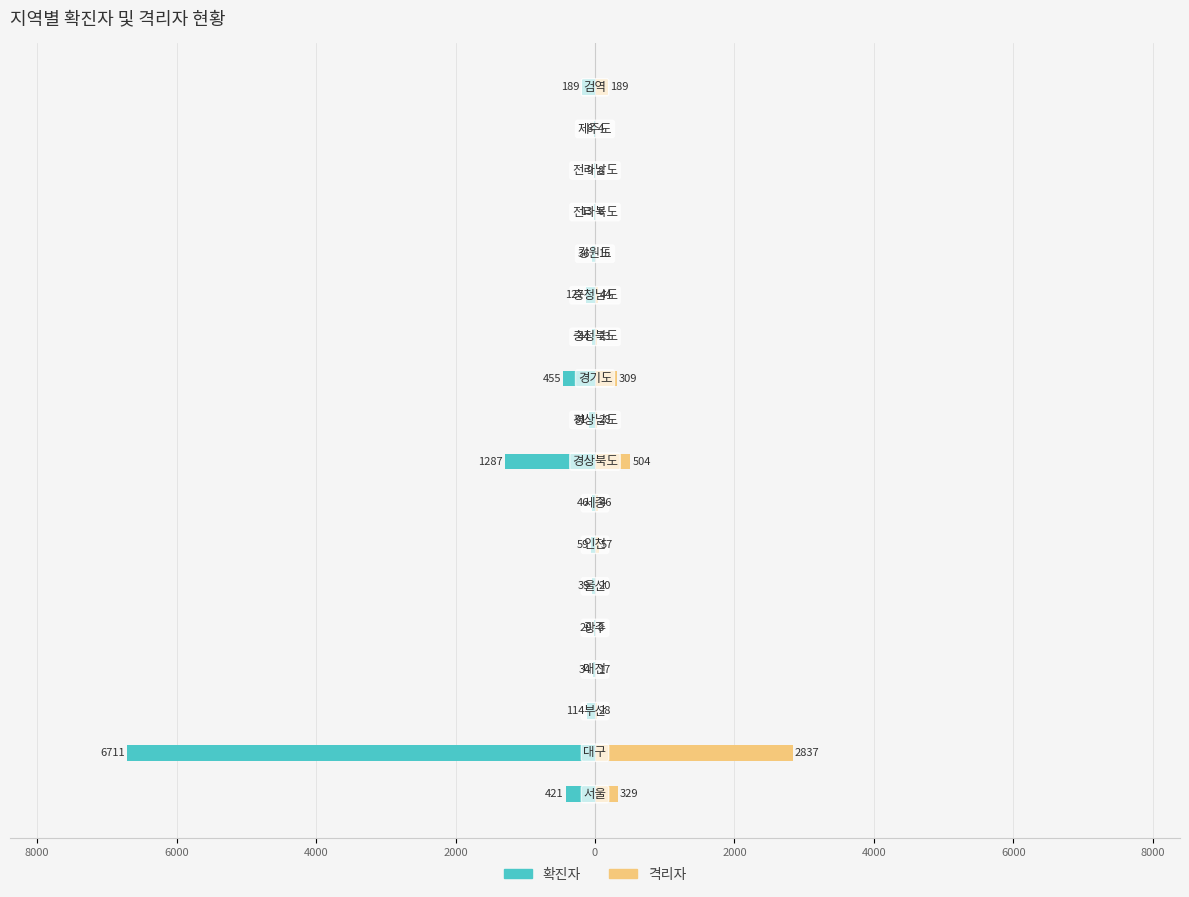

Reading left to right, what are all the values shown in this chart?

확진자: -421	-6711	-114	-34	-20	-39	-59	-46	-1287	-91	-455	-44	-127	-36	-13	-9	-8	-189
격리자: 329	2837	28	17	8	20	57	46	504	28	309	23	44	15	6	8	4	189